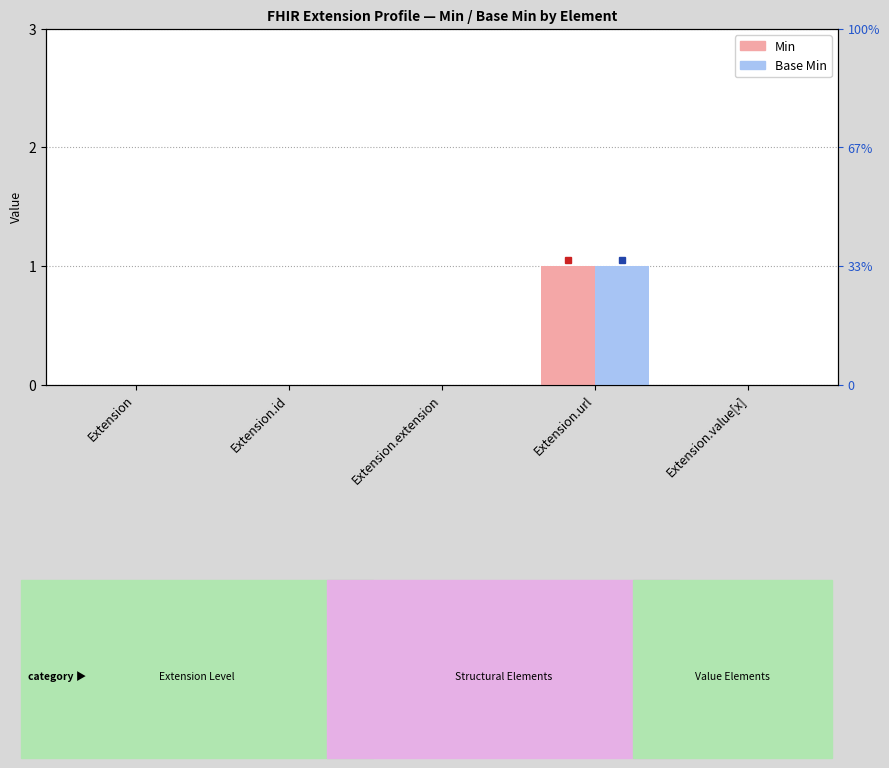

Which label corresponds to the largest value in the chart?

Extension.url